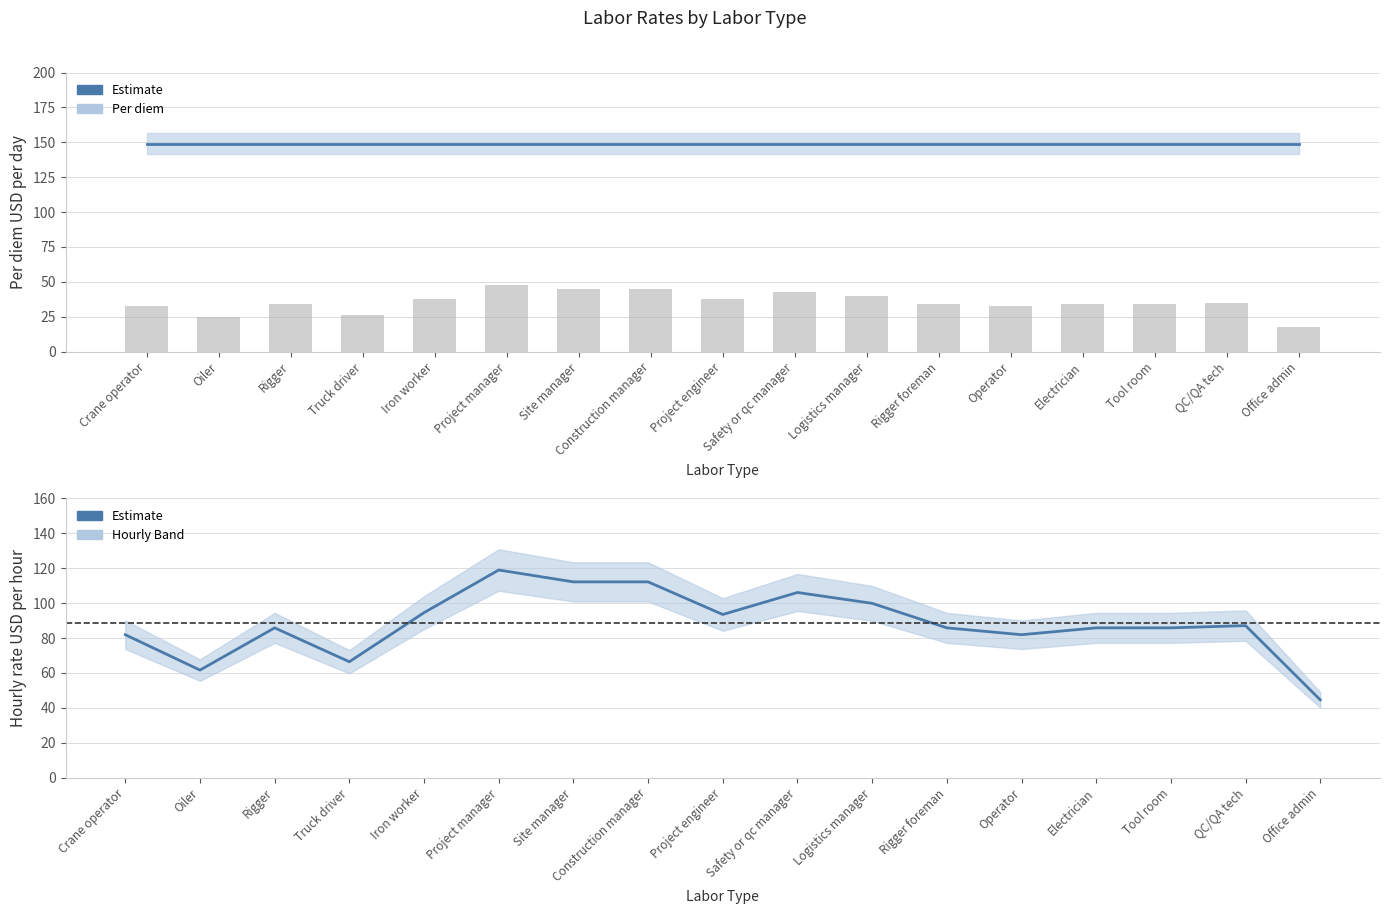

What is the ratio of the value at Project engineer to the value at Iron worker?

1.0